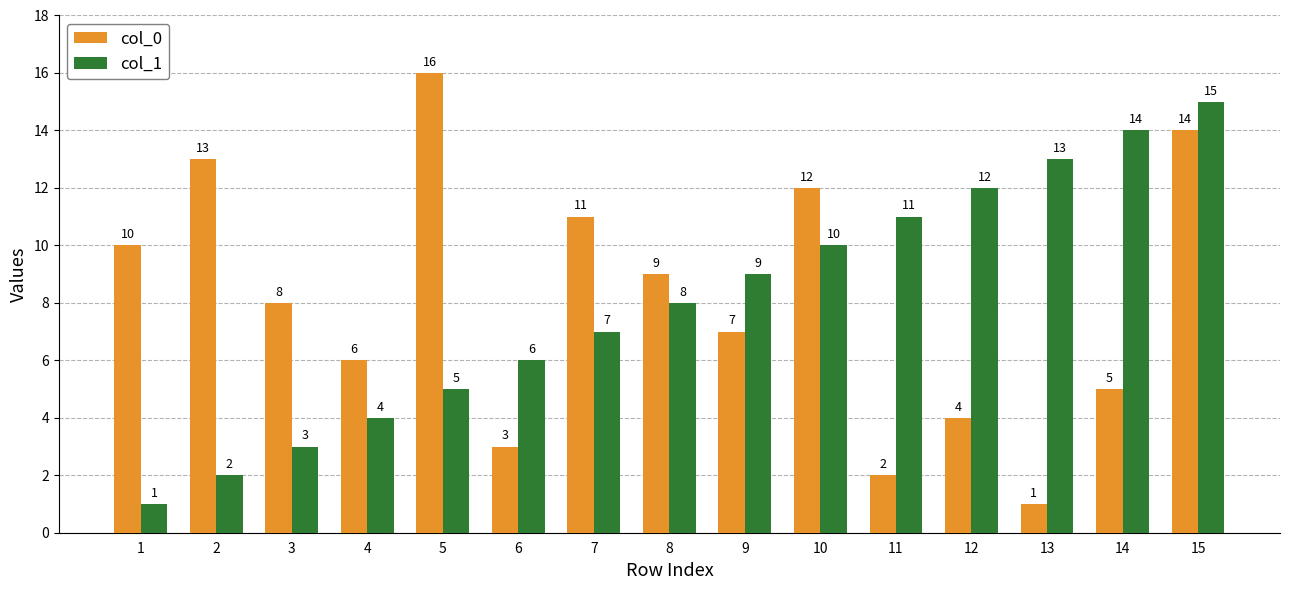

How many values in the col_0 series are below 8?

7